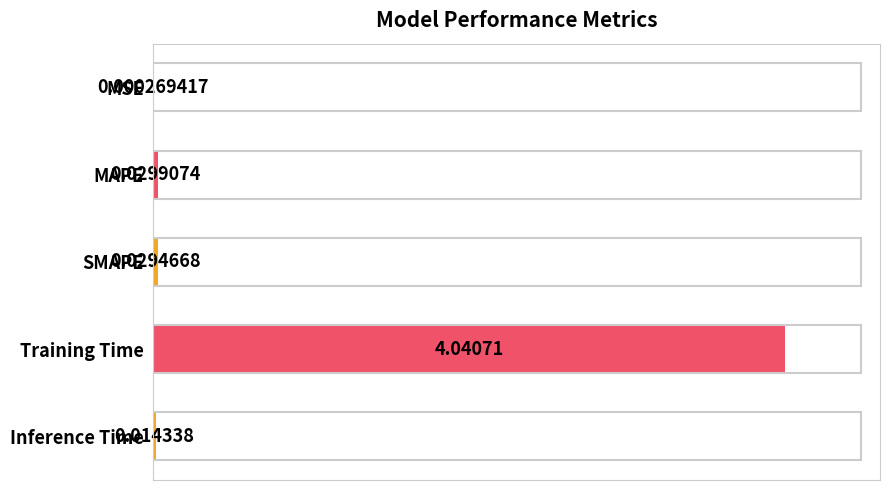

What is the sum of all values?

1.0